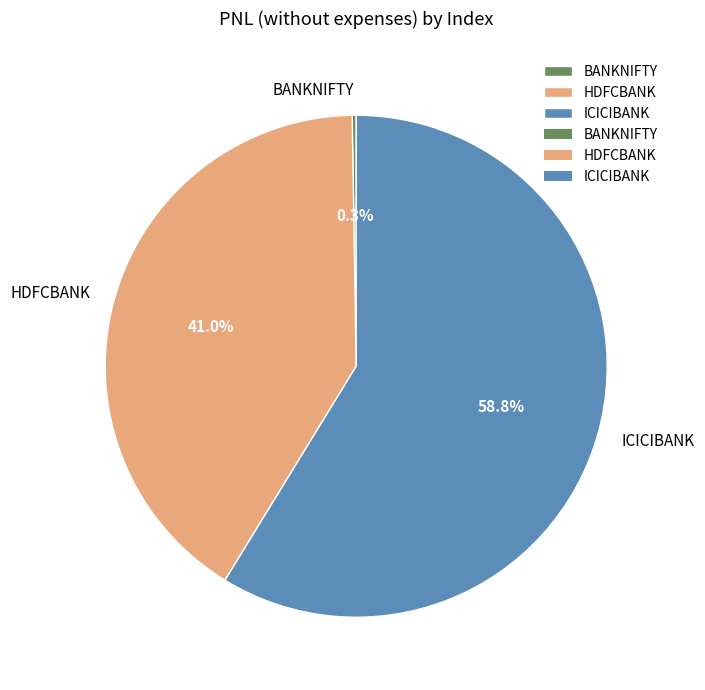

To the nearest percent, what is the difference between the largest and smallest slice percentages?

58%